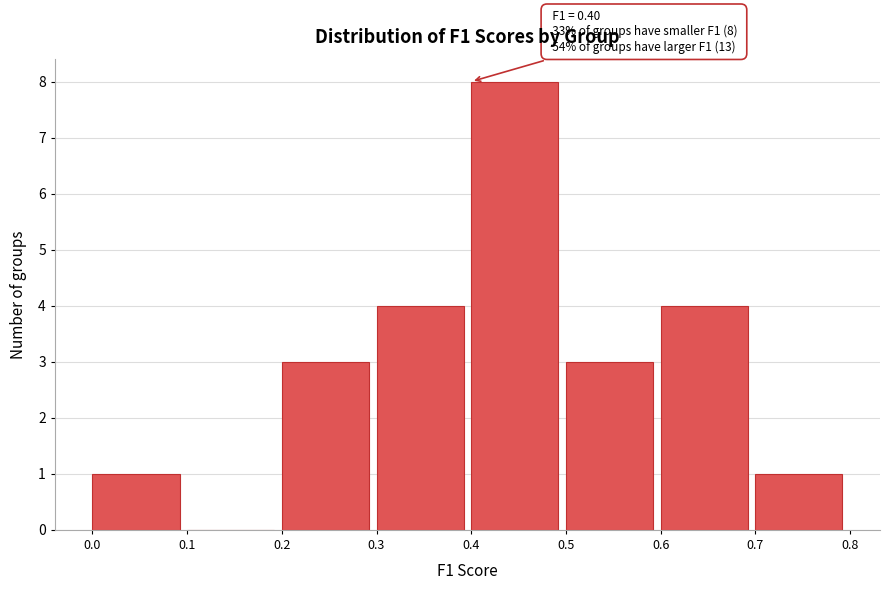

Which range on the x-axis has the tallest bar?

0.4 to 0.5